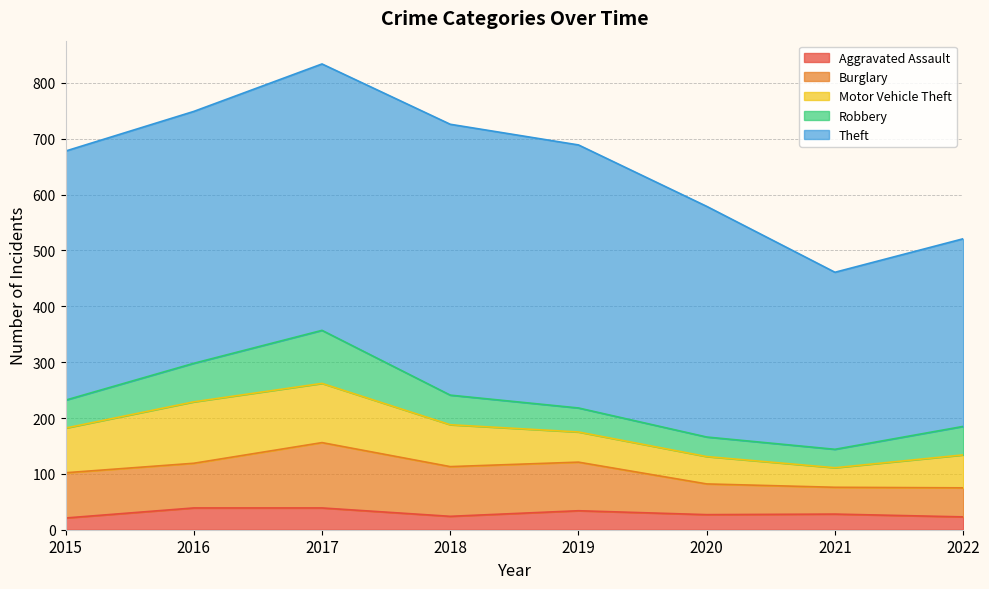

What is the sum of all Burglary values?

609